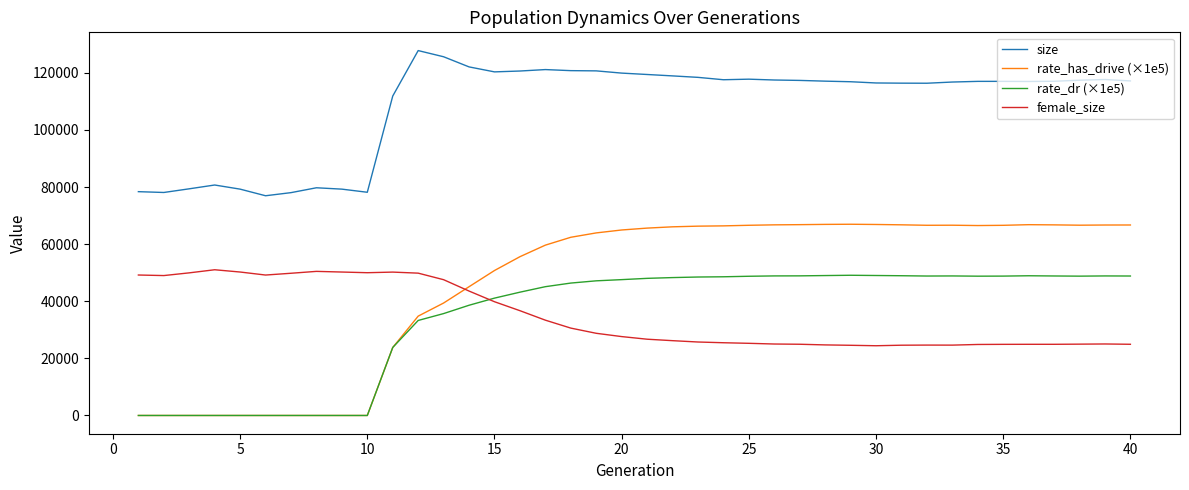

Which series has the widest spread of values?

rate_has_drive (×1e5)